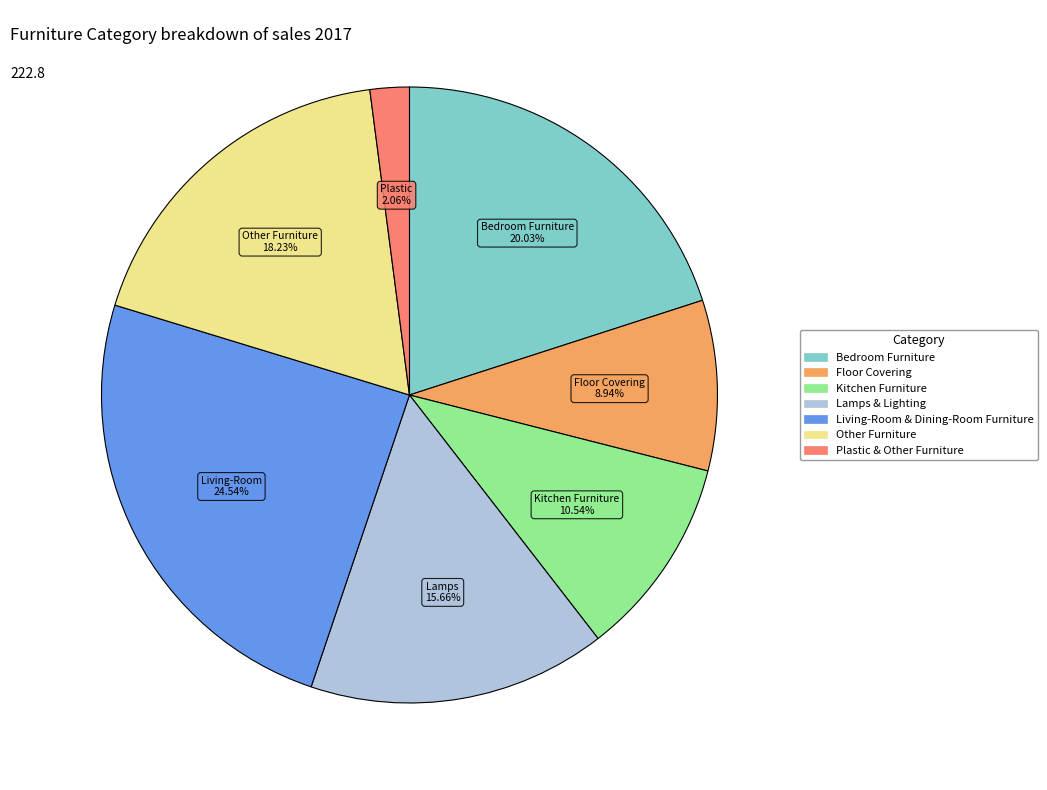

Combined, do Living-Room & Dining-Room Furniture and Kitchen Furniture account for over 50%?

No